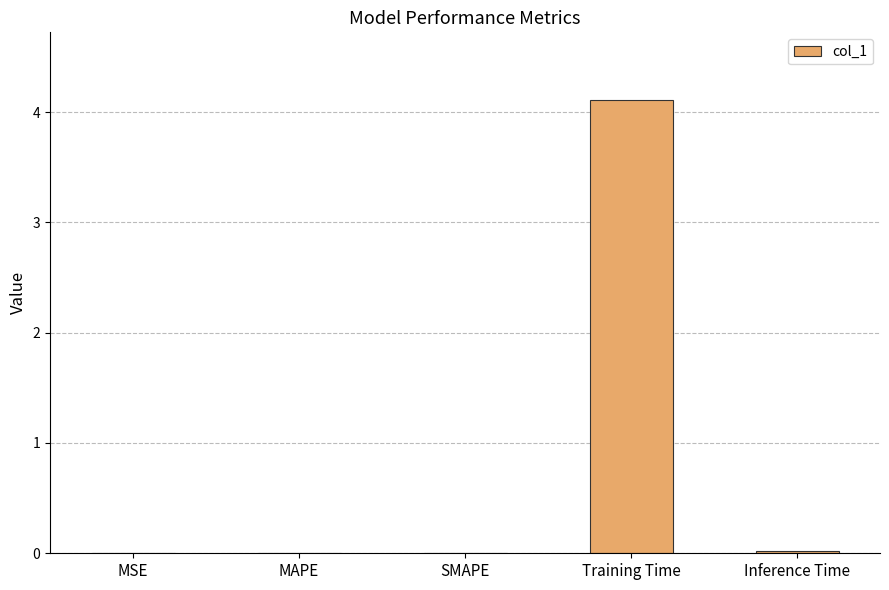

Which category has the highest value across all series?

Training Time